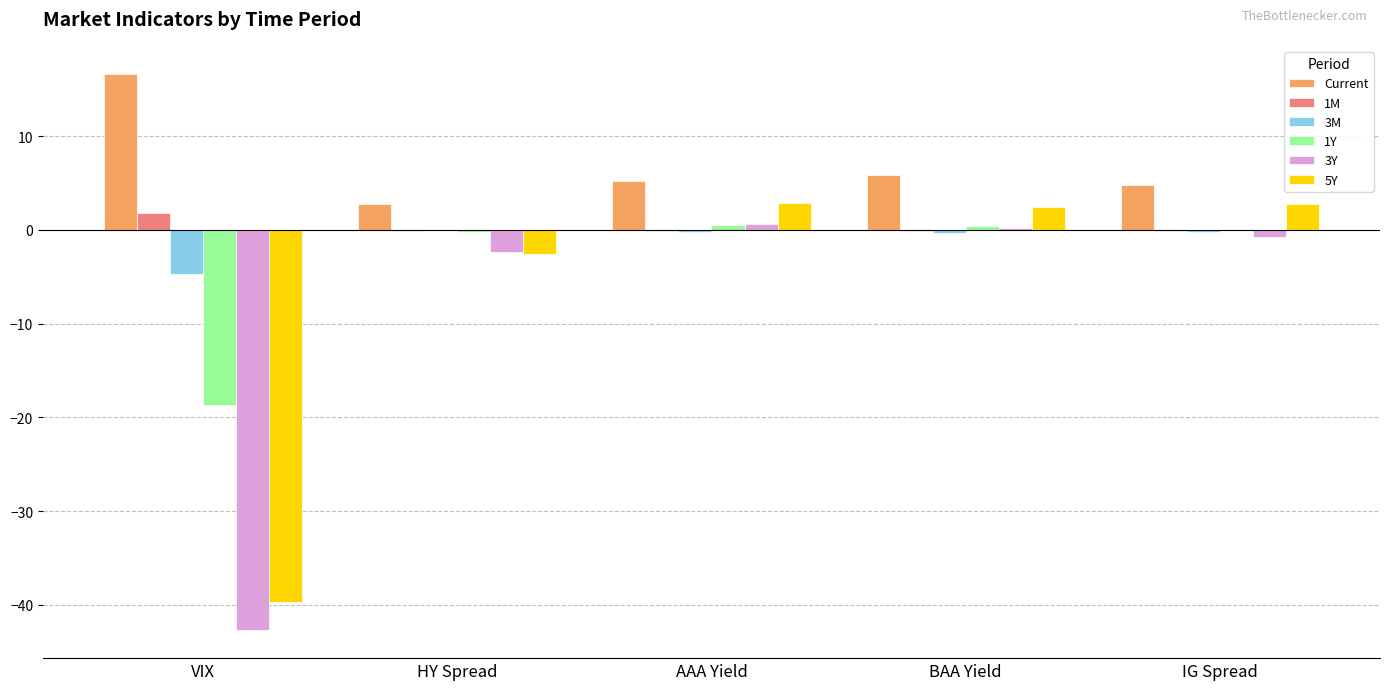

What is the sum of the 1Y values at BAA Yield and HY Spread?

0.2